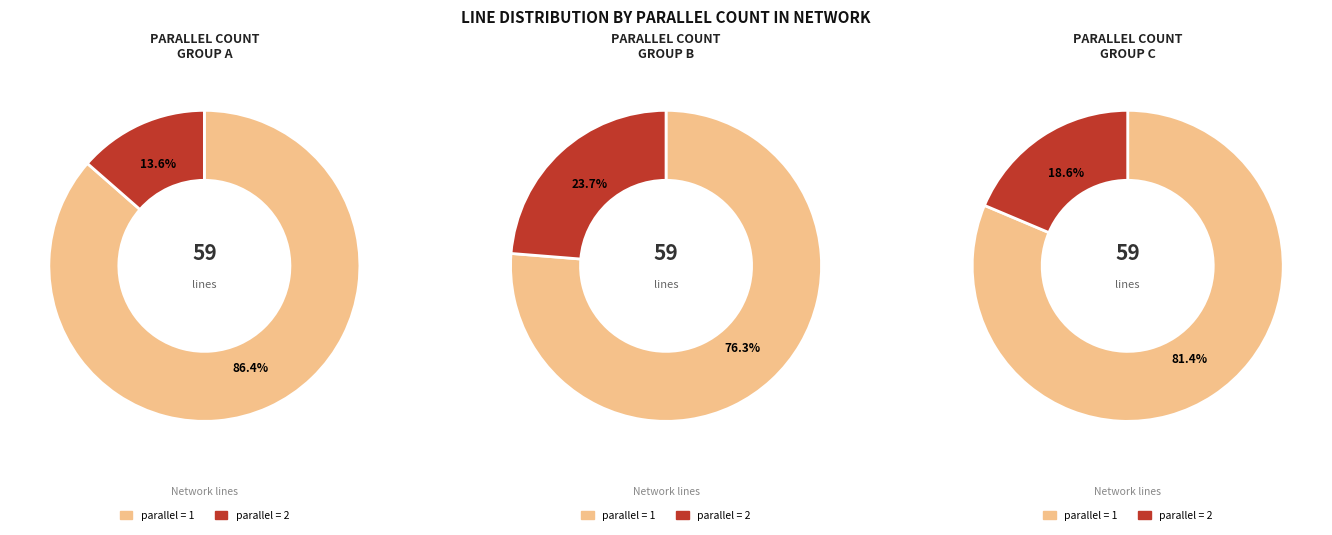

To the nearest percent, what portion does parallel=1 represent?

86%